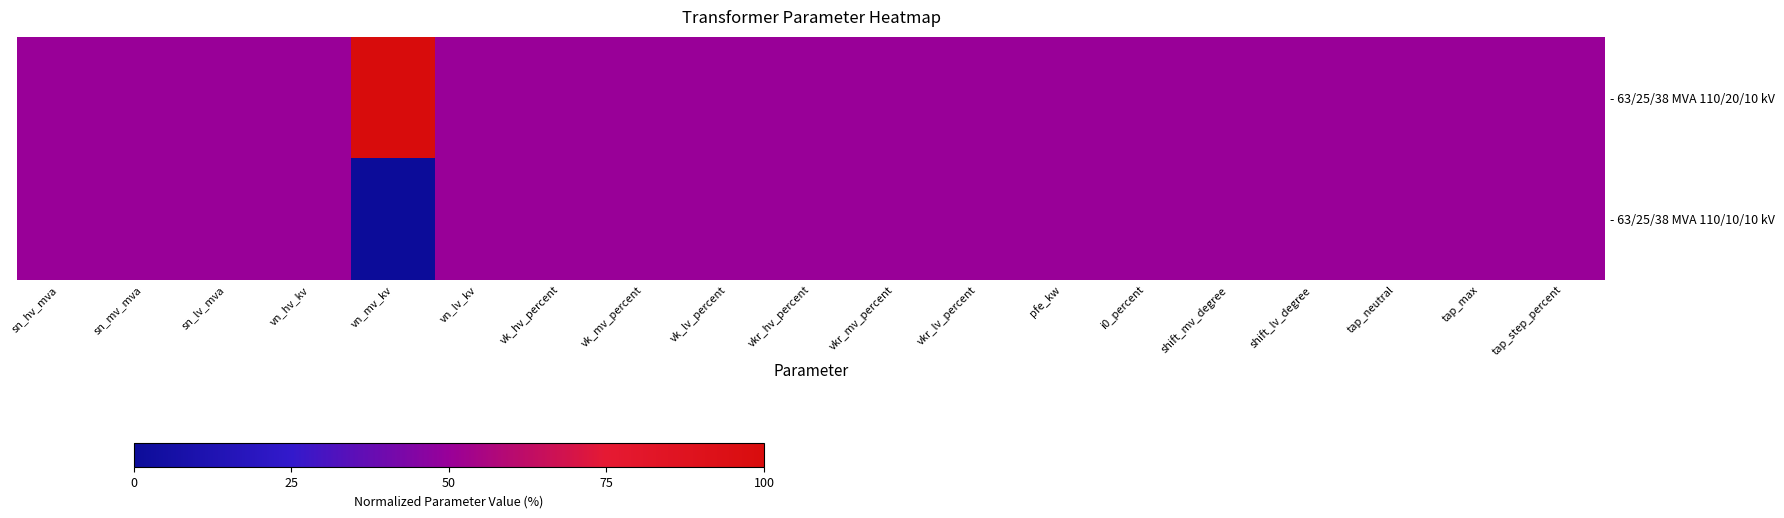

At how many categories does at least one series exceed 80?

1